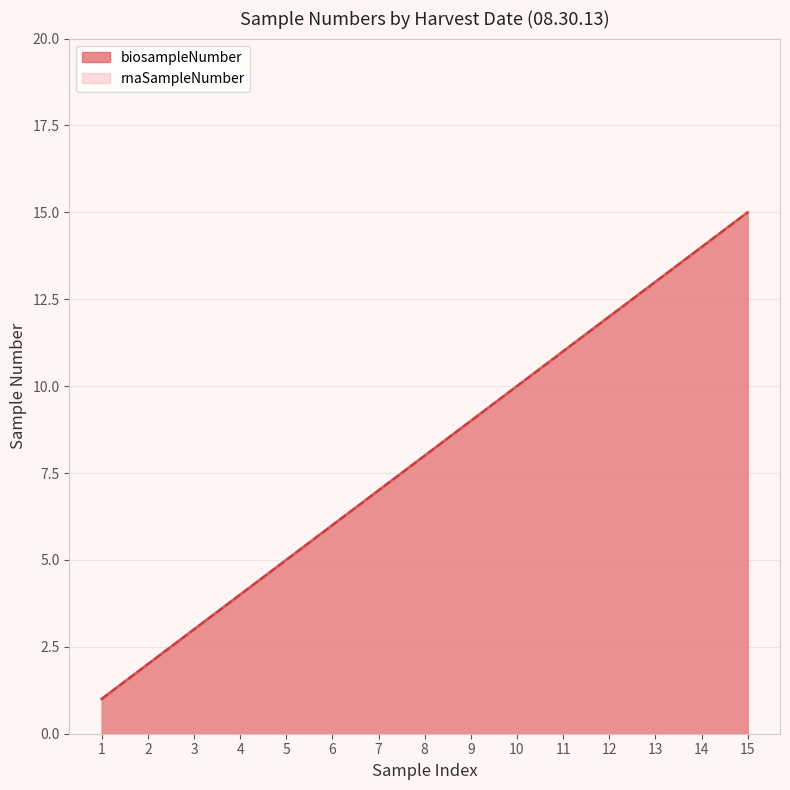

Does the chart have visible grid lines?

Yes